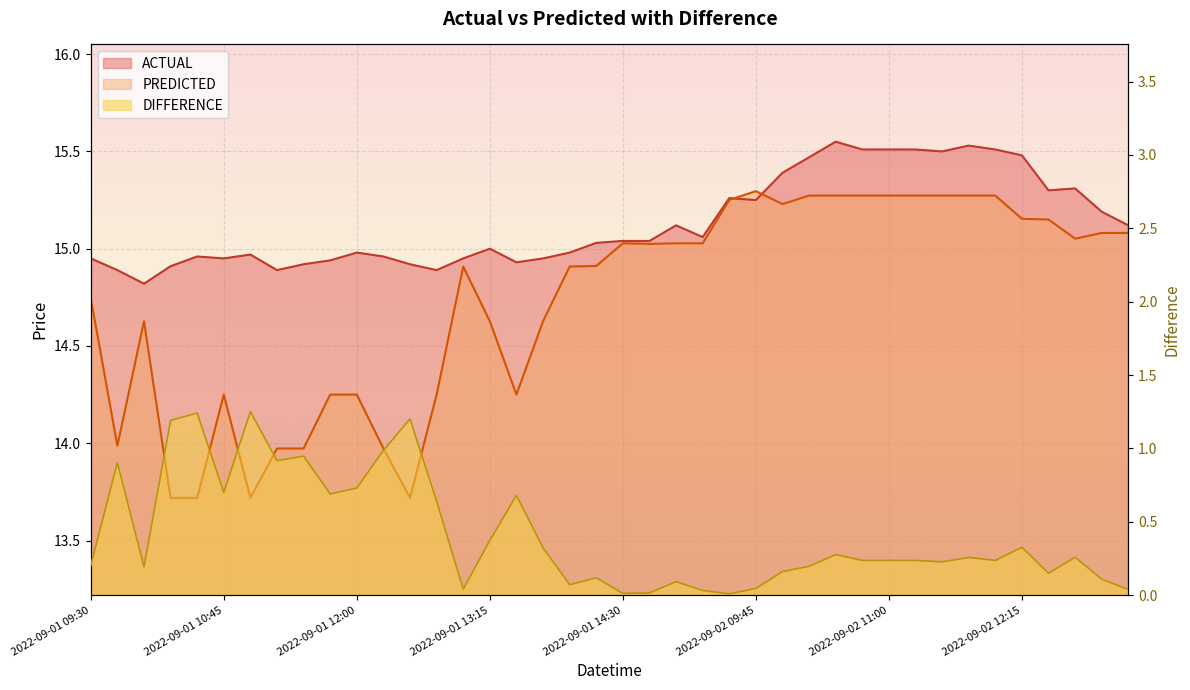

What are all the series names shown in the legend?

ACTUAL, PREDICTED, DIFFERENCE